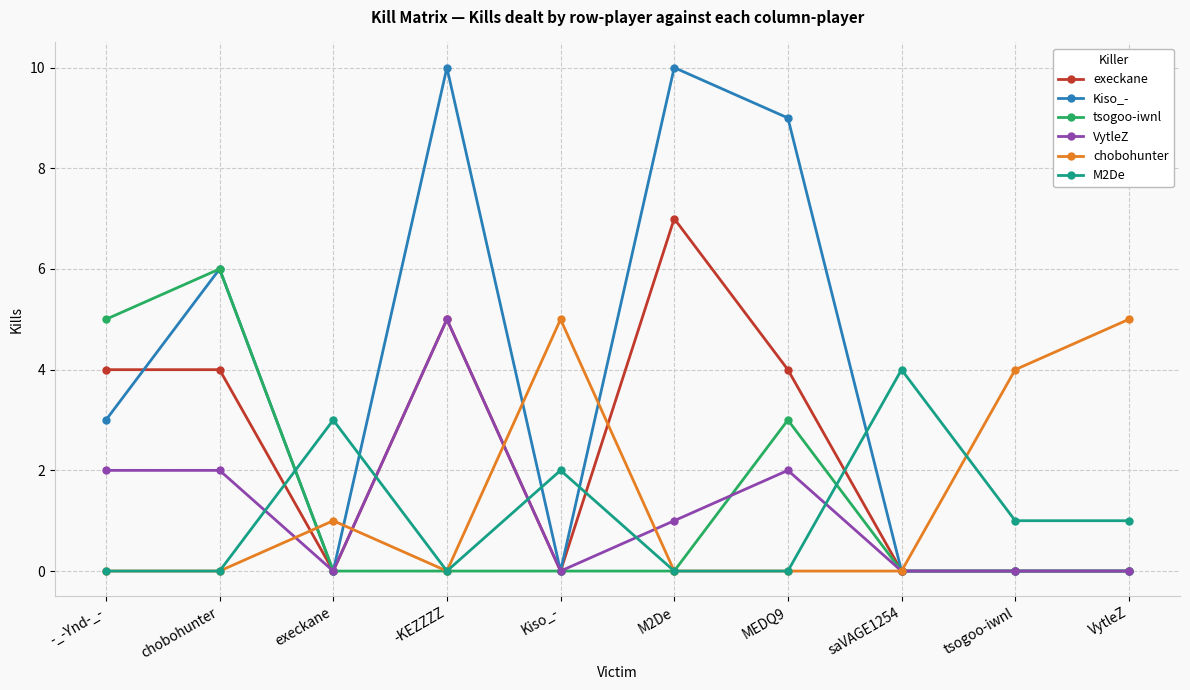

True or false: tsogoo-iwnl has more than 1 interior local peaks.

True